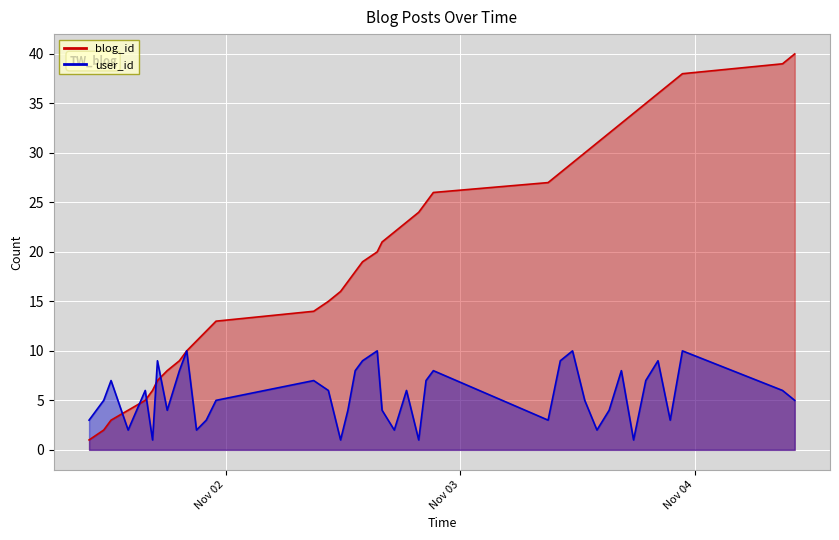

What is the minimum value for user_id?

1